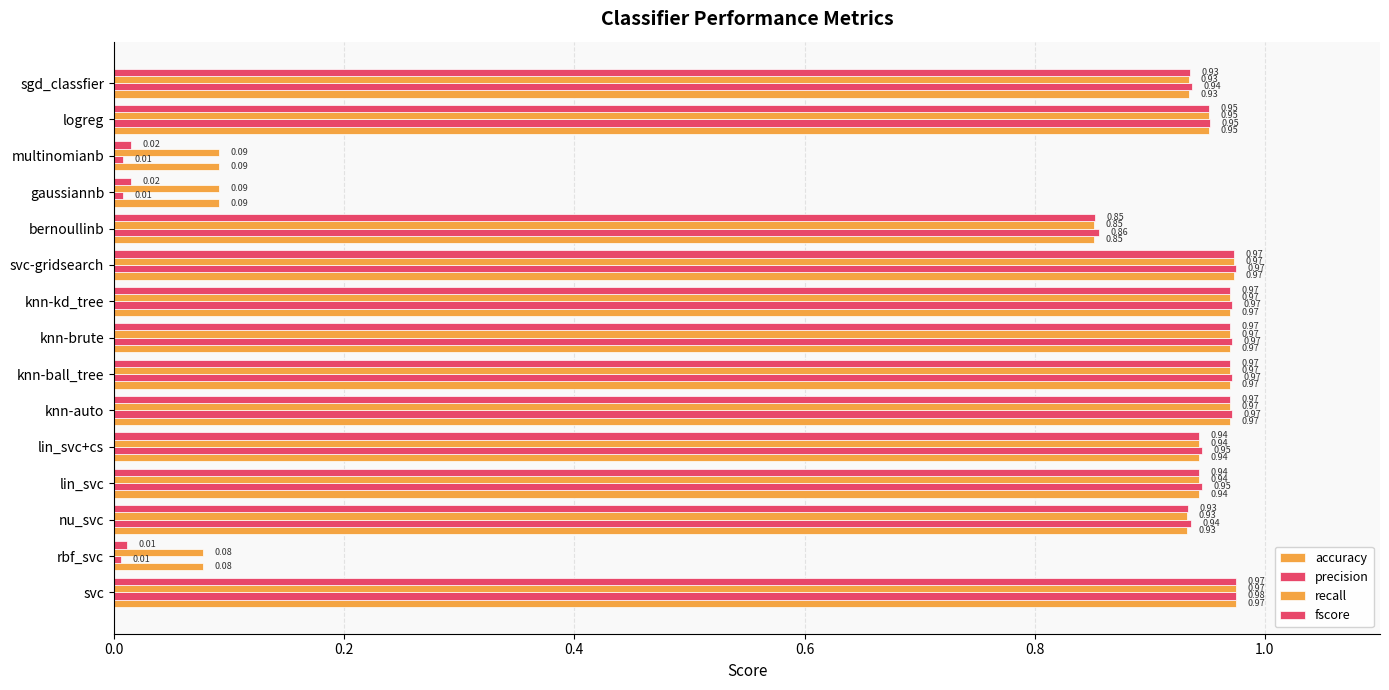

How many distinct data groups are displayed?

4